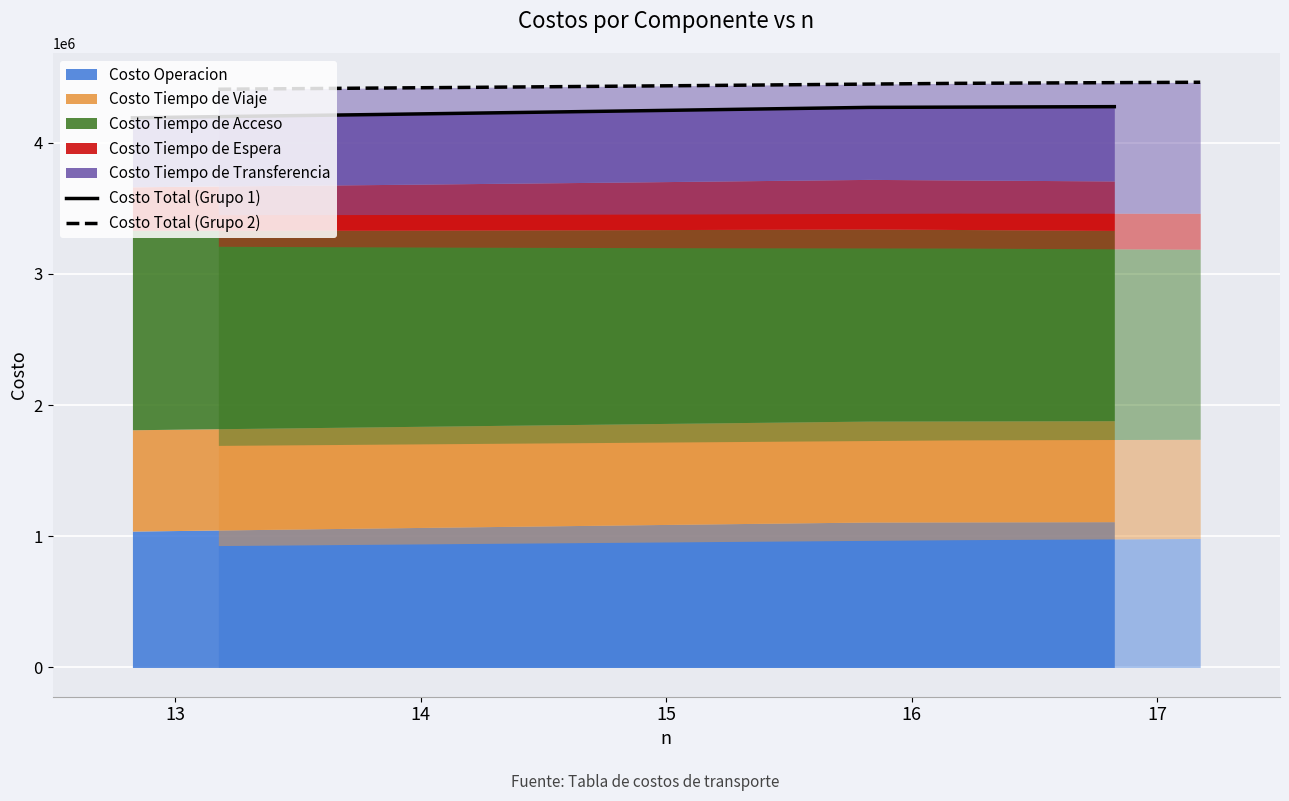

Which series changed the most between 13 and 17?

Costo Total (Grupo 1)